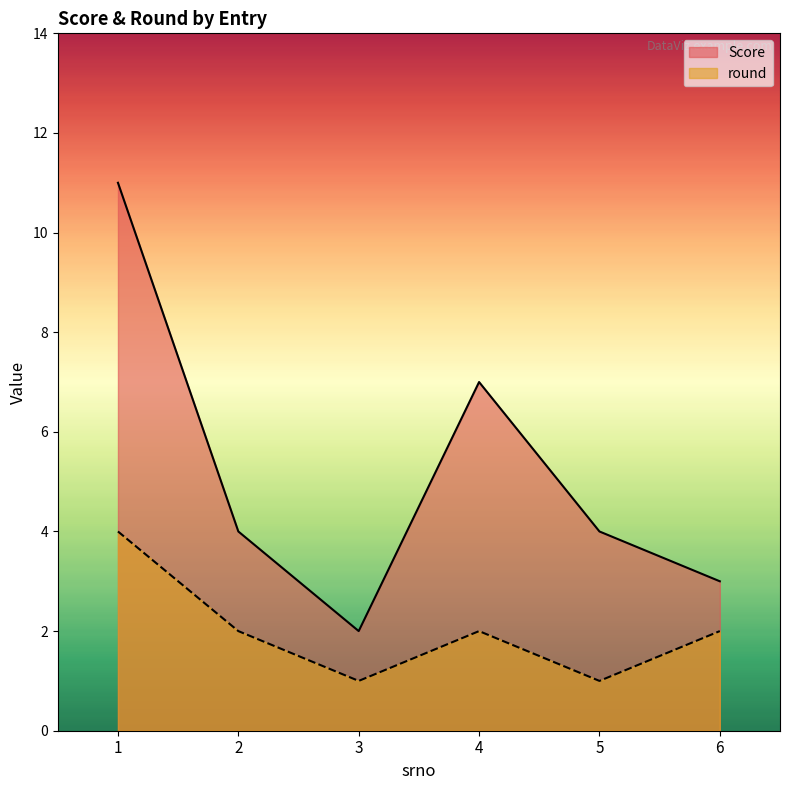

At which category does round reach its first local peak?

4